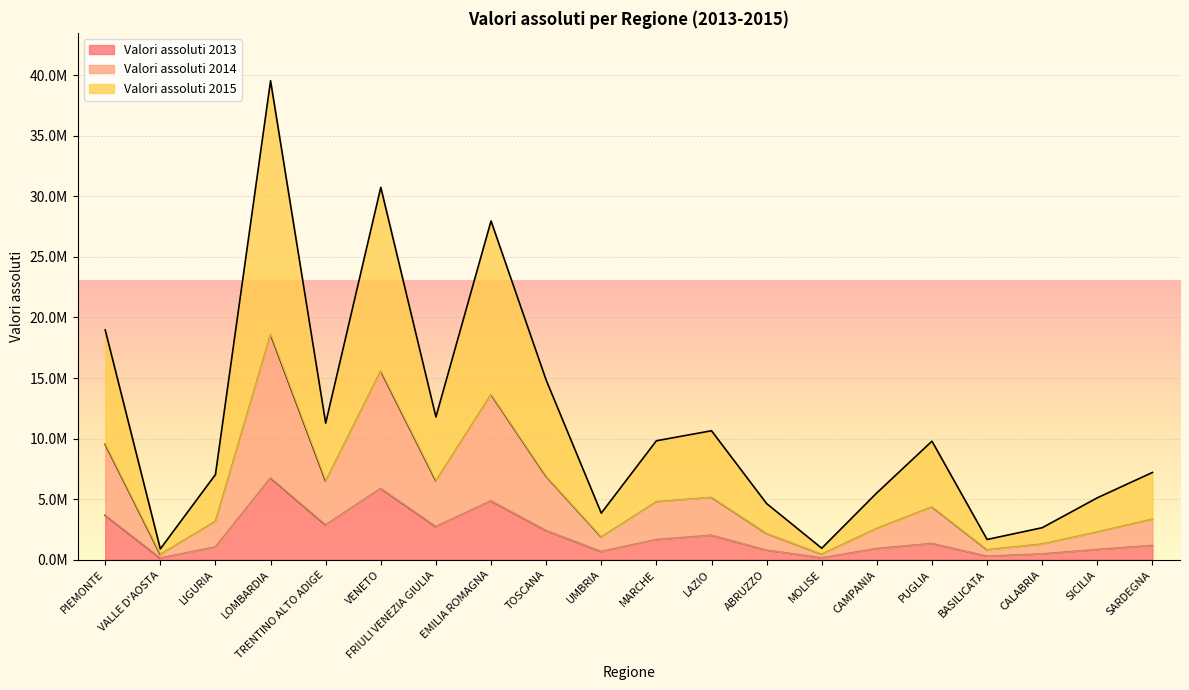

True or false: Valori assoluti 2014 and Valori assoluti 2015 intersect in this chart.

False